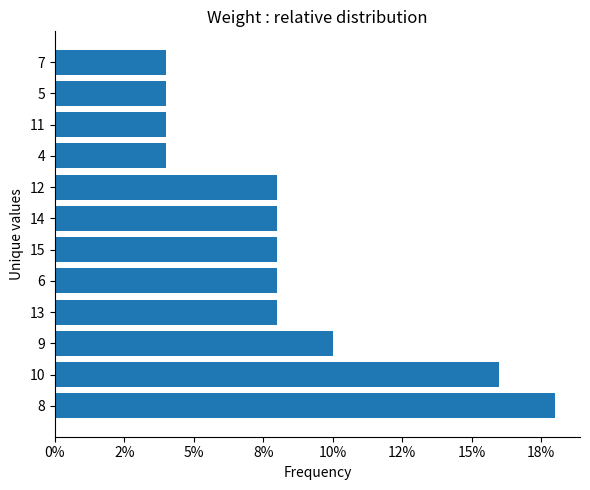

Are the bars horizontal?

Yes